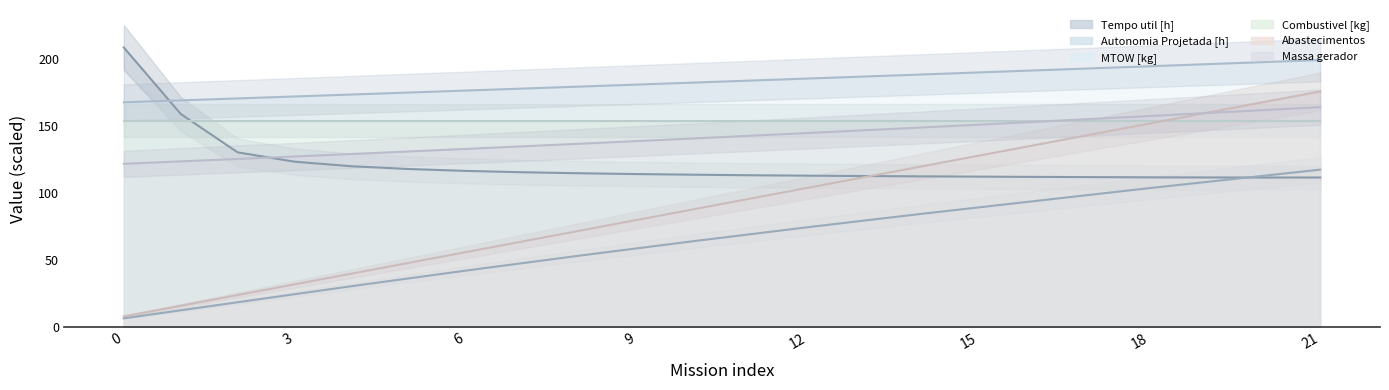

True or false: Autonomia Projetada [h] and Massa gerador cross at least once.

False